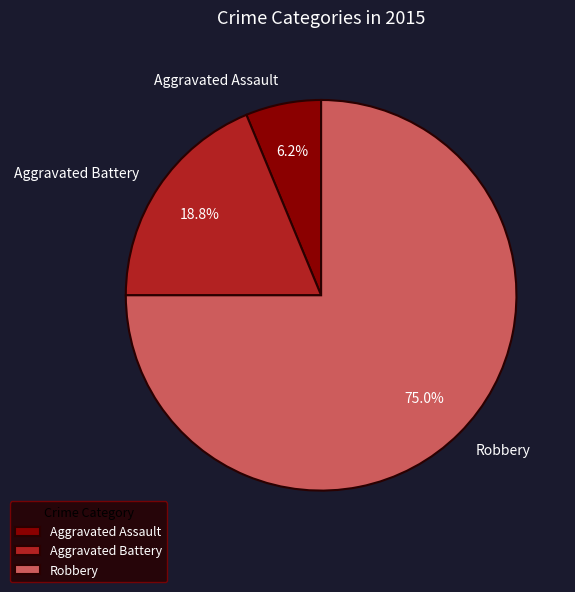

Is it true that Aggravated Assault is 6% of the pie?

True